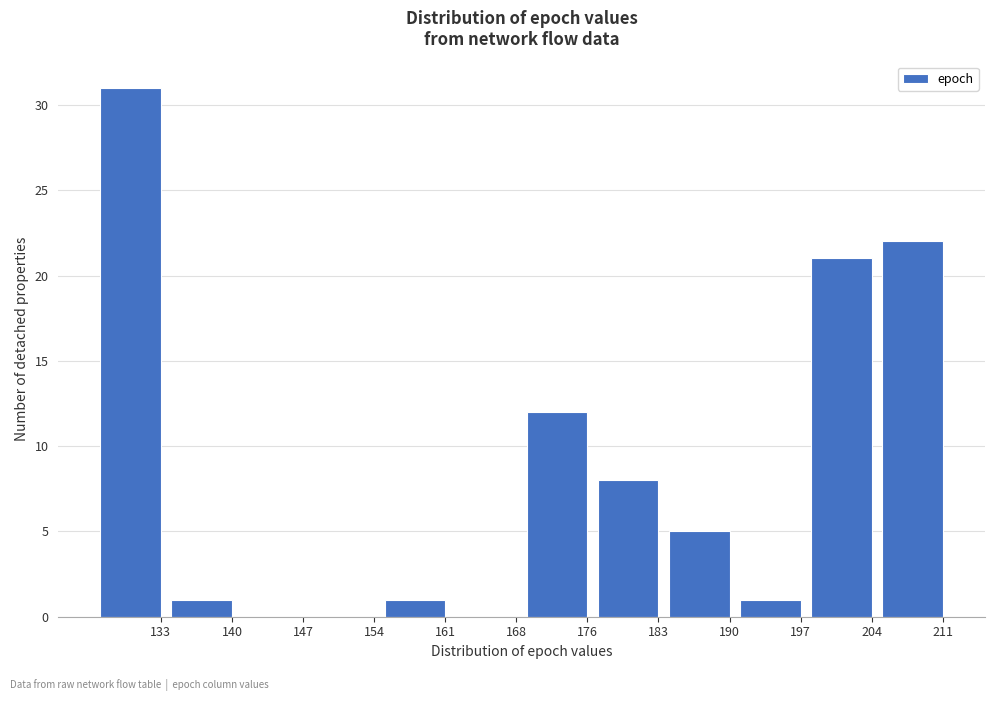

Reading right to left, transcribe all the data shown in this chart.

211=22	204=21	197=1	190=5	183=8	176=12	168=0	161=1	154=0	147=0	140=1	133=31